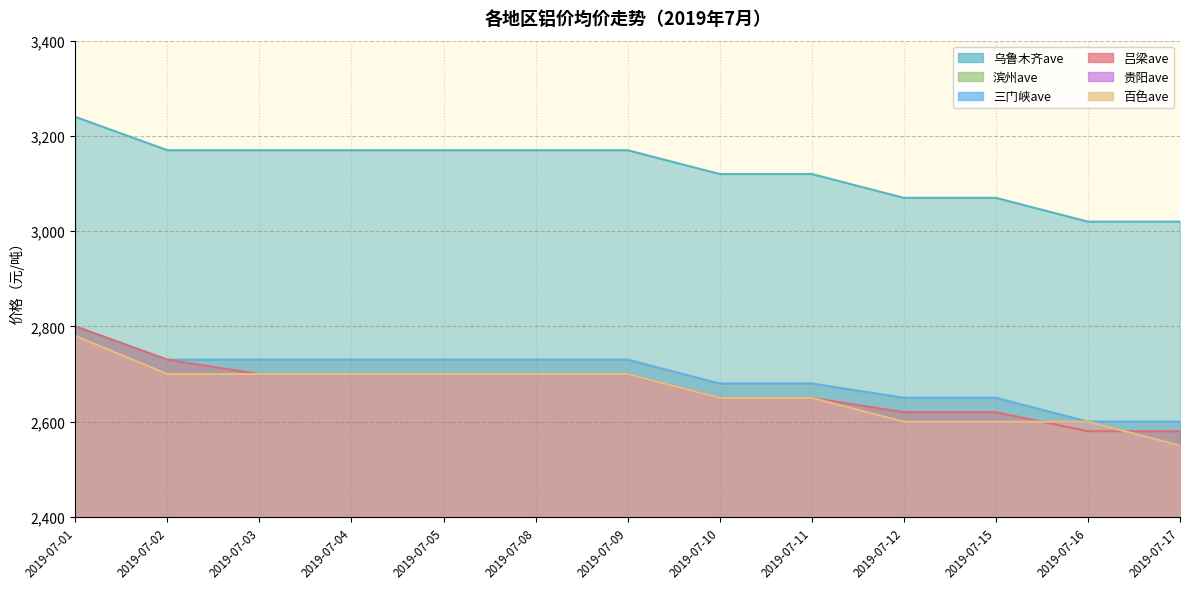

At which label does 百色ave reach its minimum?

2019-07-17